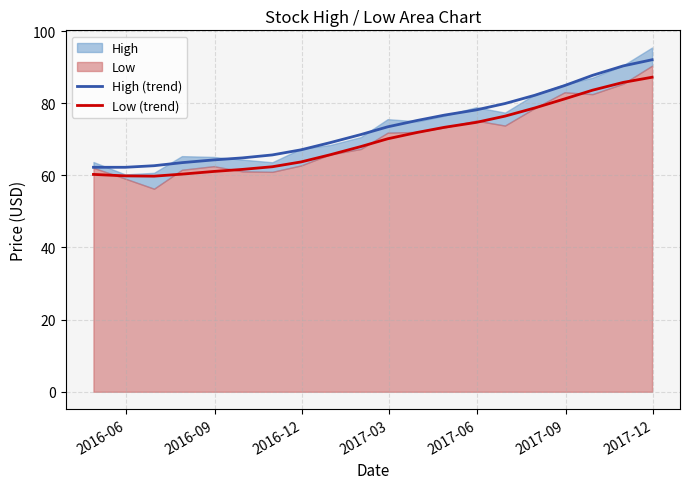

What is the highest value of the Low (trend) series?

87.2